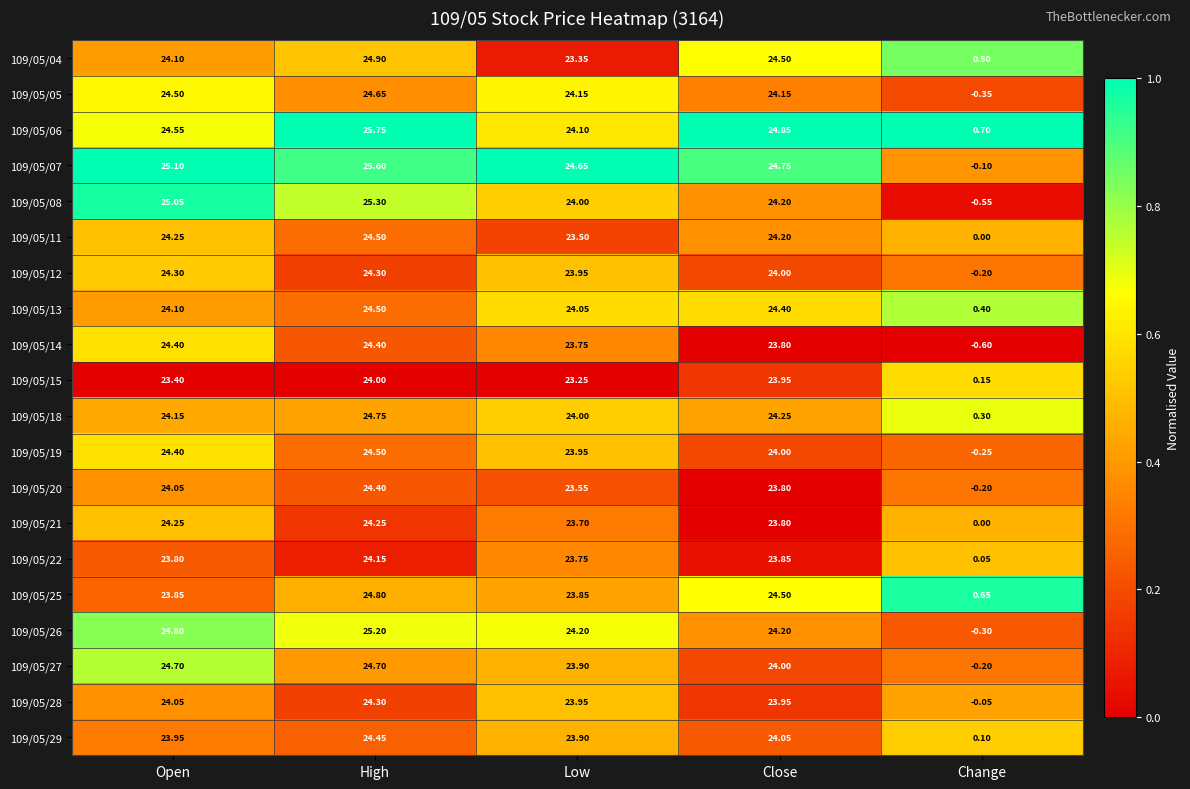

Which label corresponds to the smallest value in the chart?

Change